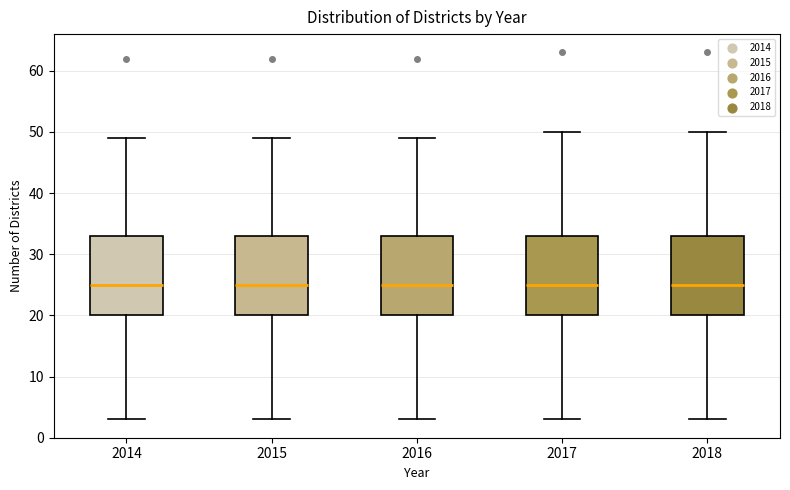

Reading left to right, read every box against the y-axis: the position of its median line, the range the box covers, and the ends of its whiskers. The values are not printed on the chart, so give them approximately, as read against the axis.

2014: median 25, box 20 to 33, whiskers 3 to 49
2015: median 25, box 20 to 33, whiskers 3 to 49
2016: median 25, box 20 to 33, whiskers 3 to 49
2017: median 25, box 20 to 33, whiskers 3 to 50
2018: median 25, box 20 to 33, whiskers 3 to 50